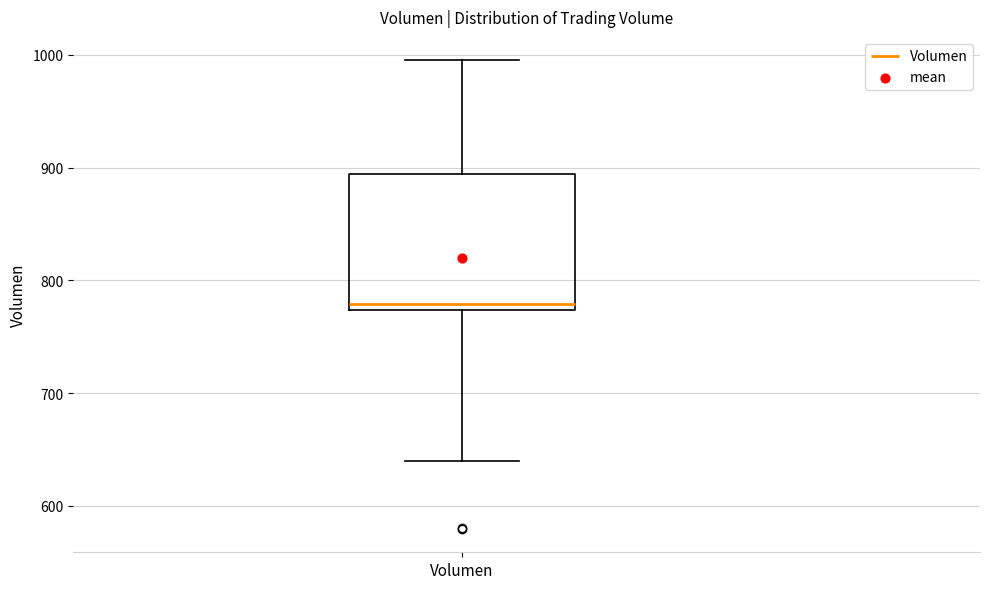

Read this box plot against the y-axis: the position of the median line, the range covered by the box, and the ends of both whiskers. The values are not printed on the chart, so give them approximately, as read against the axis.

median 780, box 770 to 890, whiskers 640 to 1000